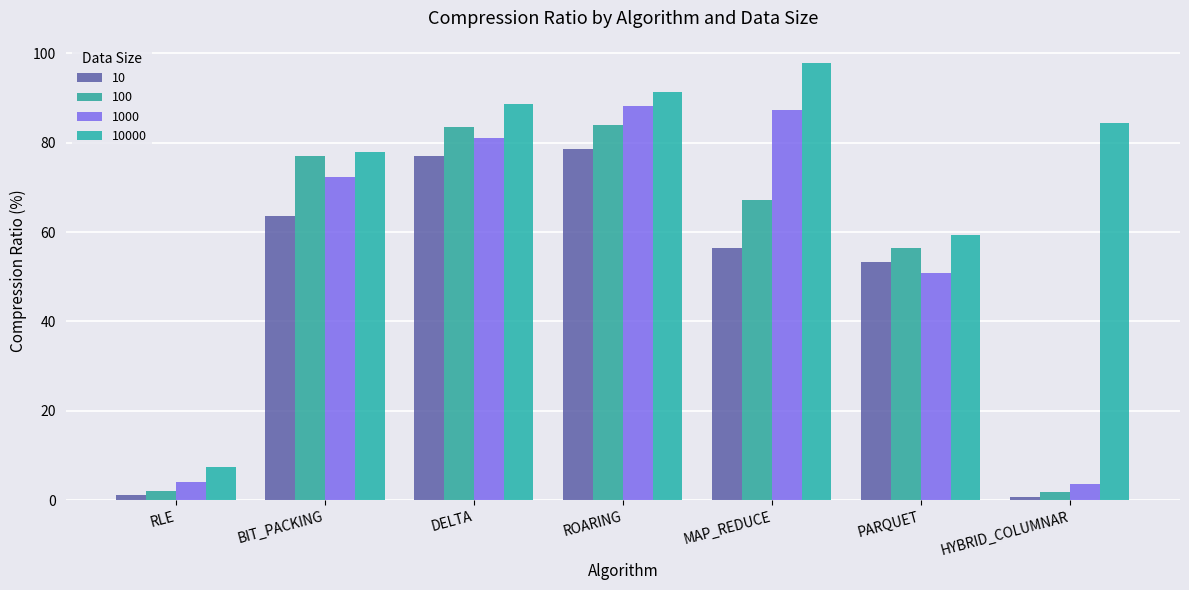

What is the average value of the 1000 series?

55.3